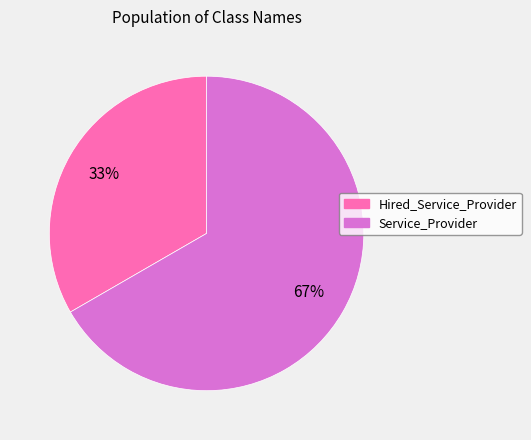

Rank the categories by value from highest to lowest.

Service_Provider, Hired_Service_Provider